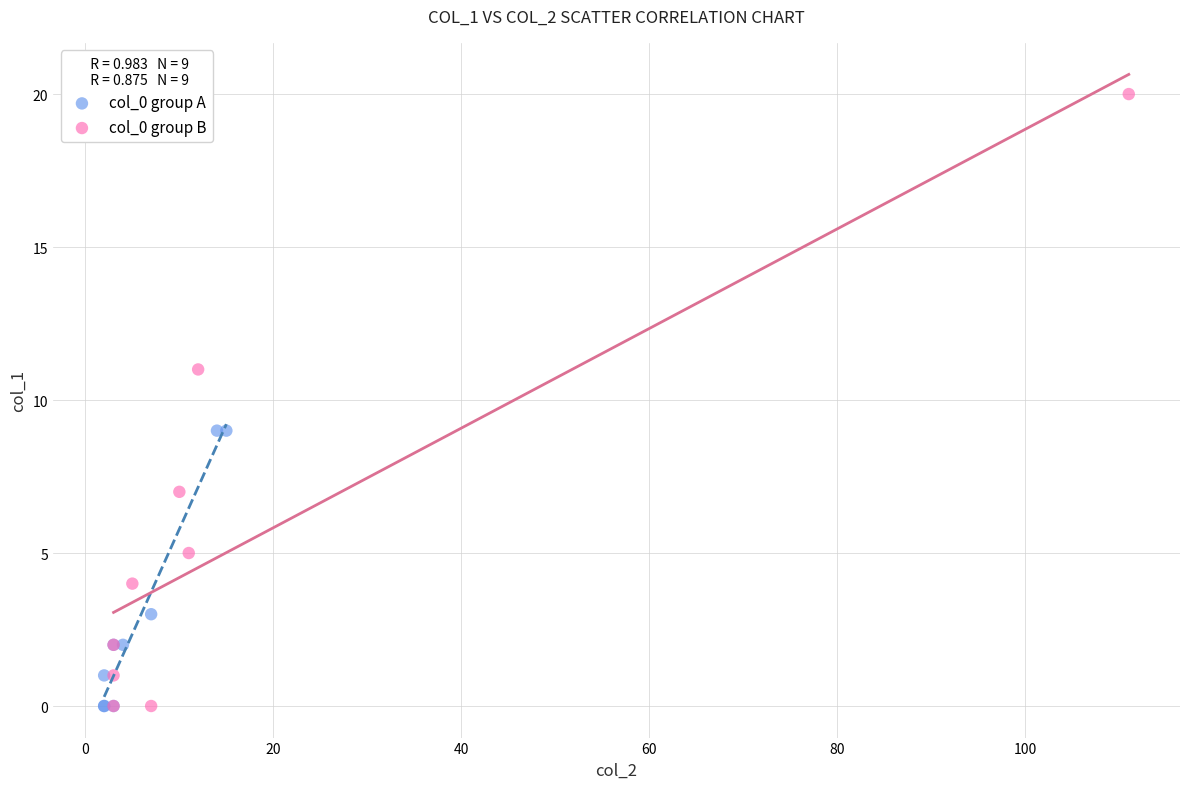

Which series reaches the maximum Y coordinate?

col_0 group B